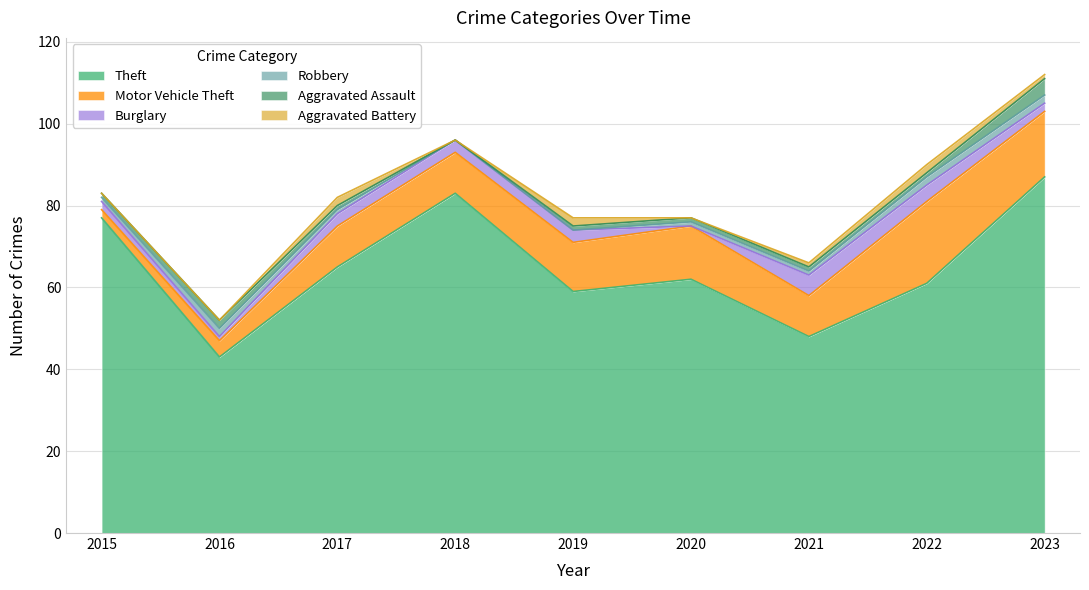

What is the value of the Theft point at the 5th from the left?

59